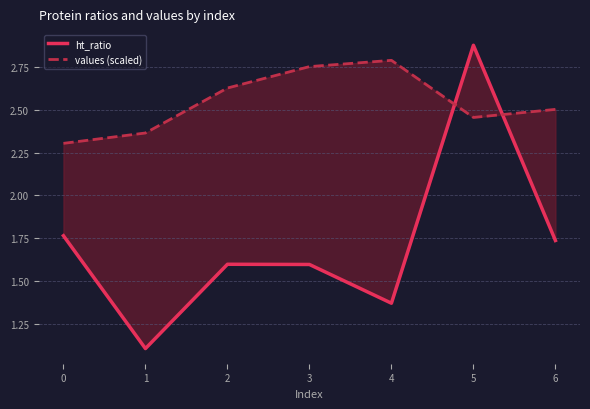

What is the sum of the values (scaled) values at 0 and 4?

5.1